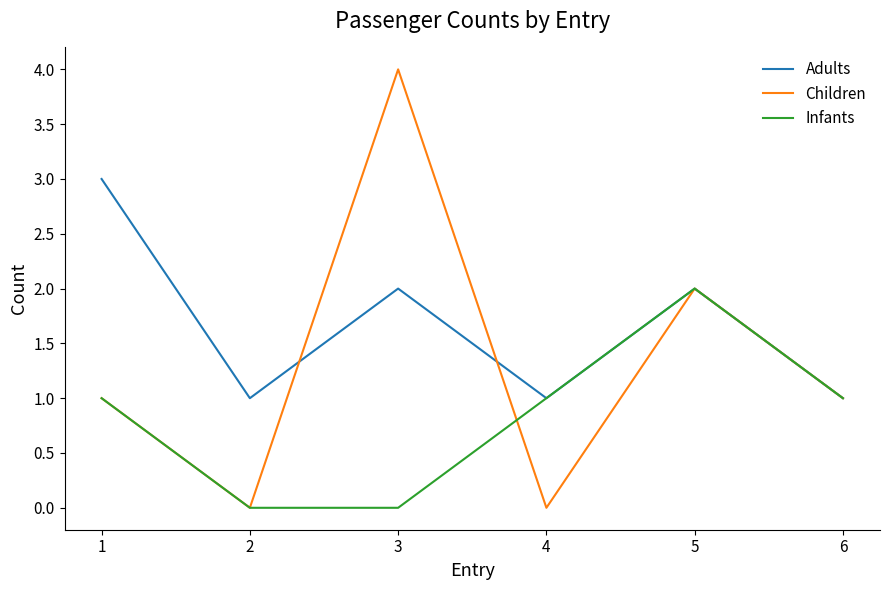

At which category does the chart reach its peak across all series?

3